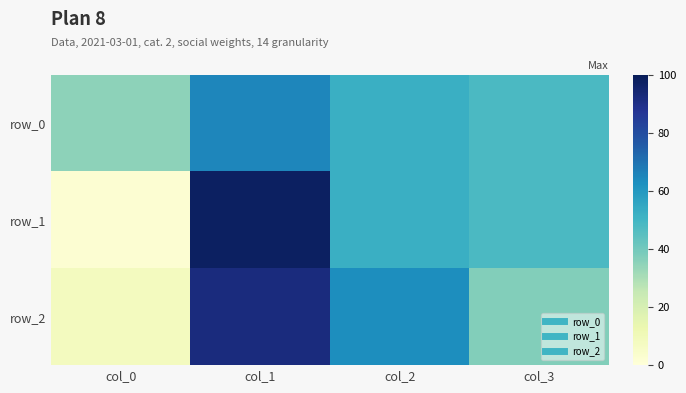

At which category does the chart reach its peak across all series?

col_1